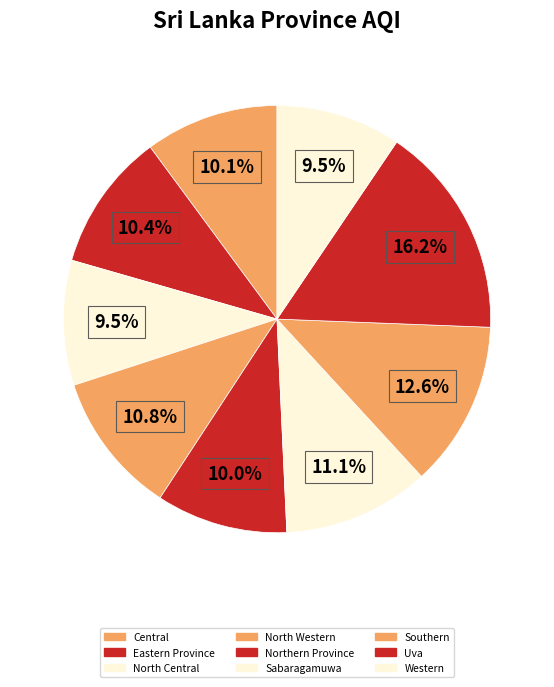

Count the number of slices in the pie.

9